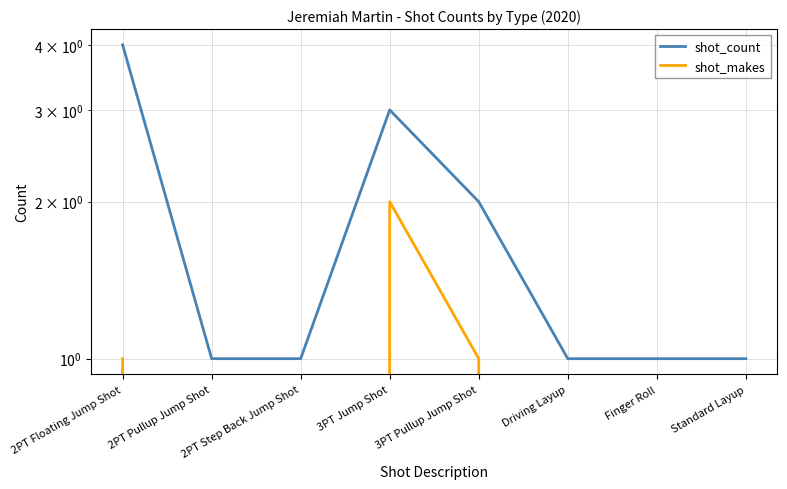

Which series has the largest range (max minus min)?

shot_count